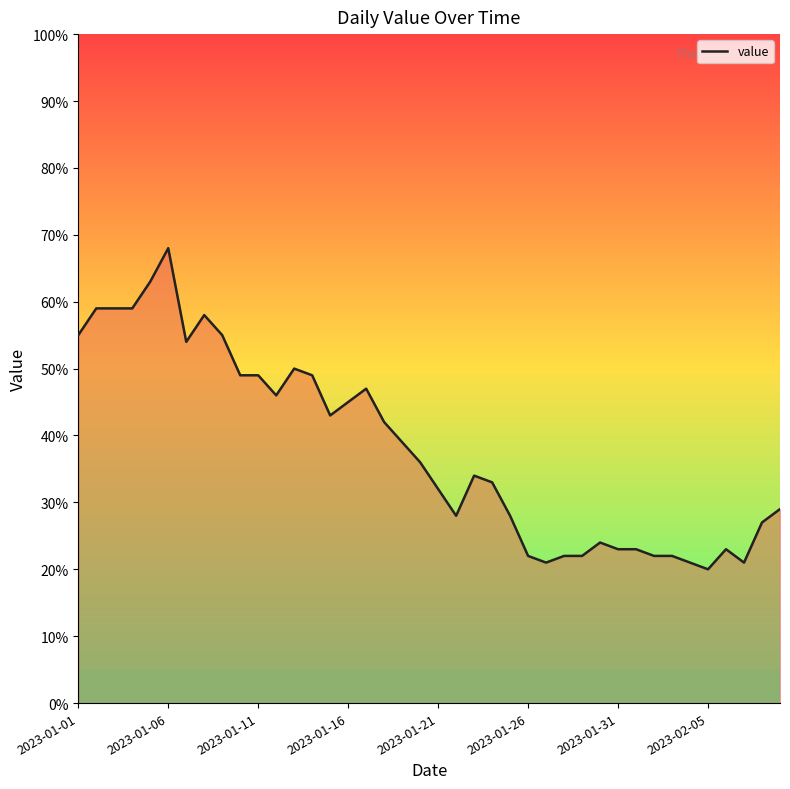

What is the difference between the maximum and minimum values?

48